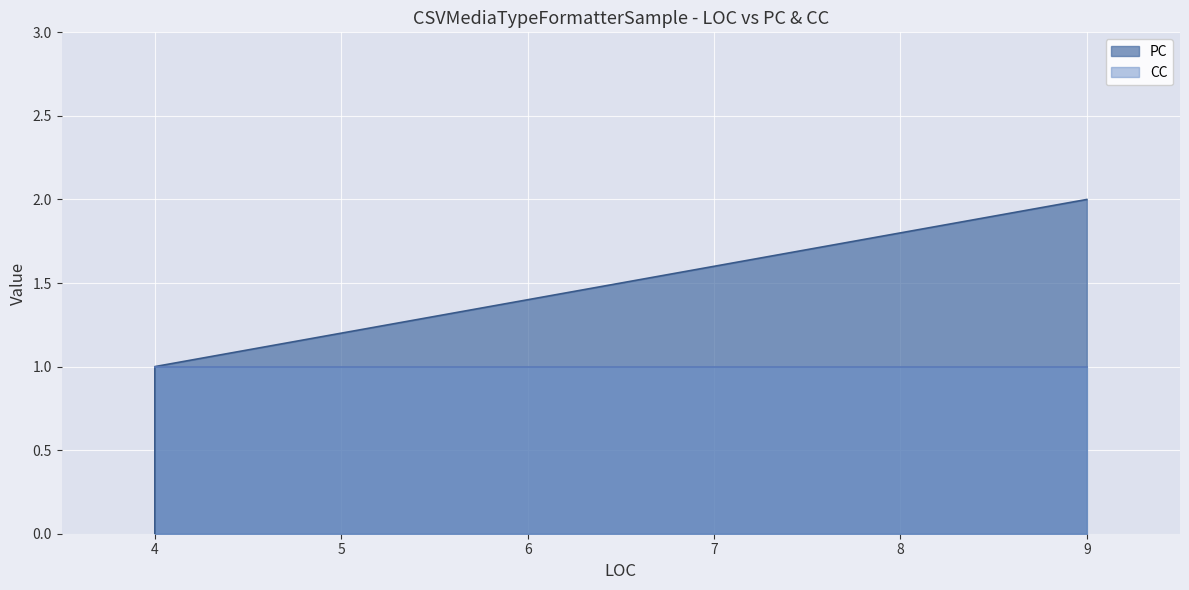

How many values are above zero?

2